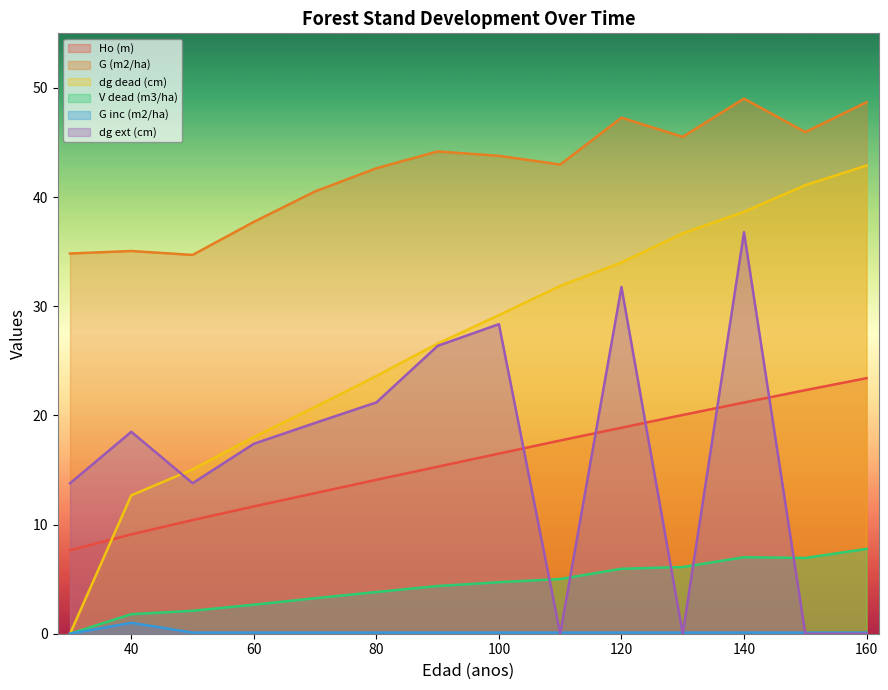

How many values in G inc (m2/ha) are above zero?

13